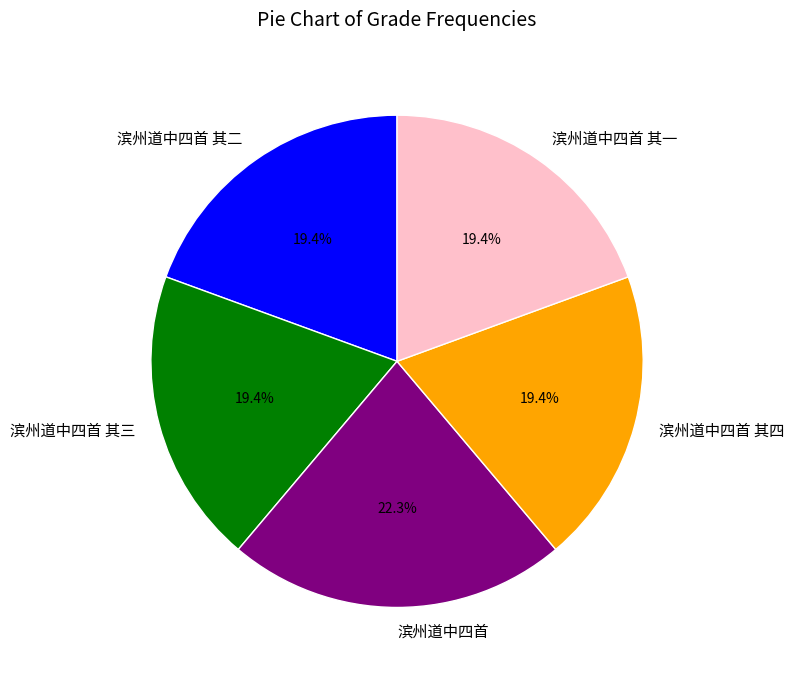

Which category has the biggest portion of the pie?

滨州道中四首